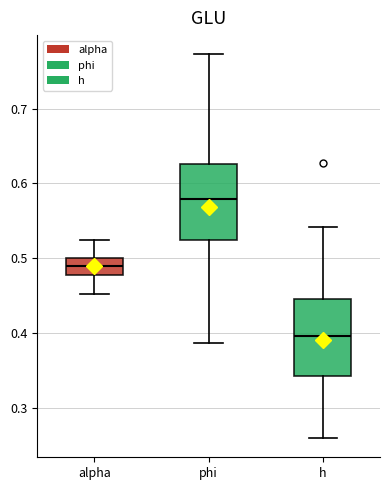

Which box has the lowest median line?

h